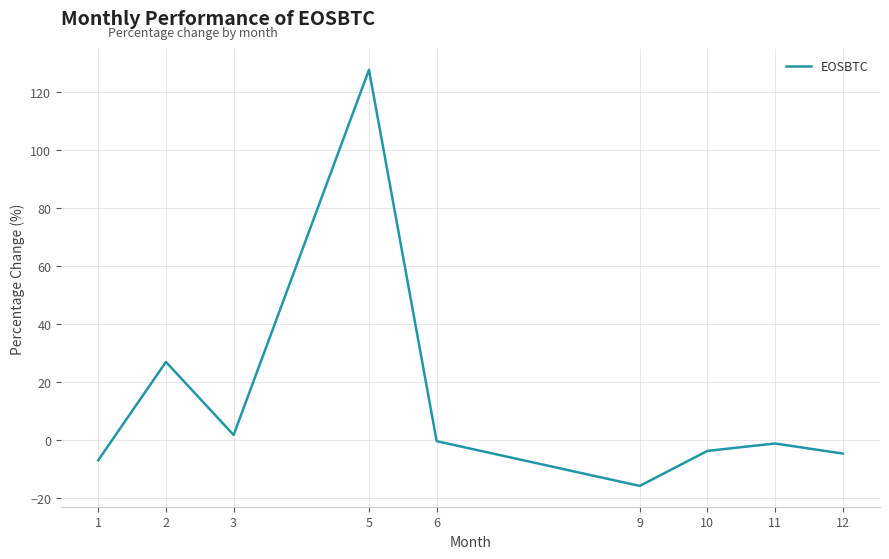

What is the sum of the values at 9 and 3?

-14.2